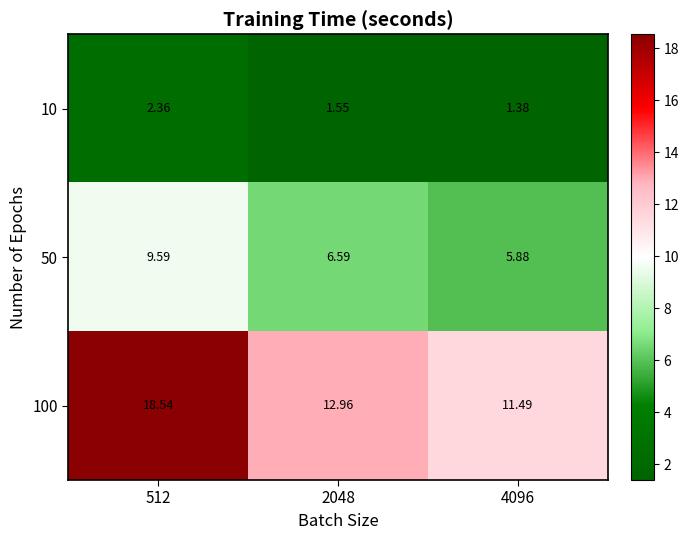

Is the value of 50 at 2048 greater than the value of 100 at 4096?

No